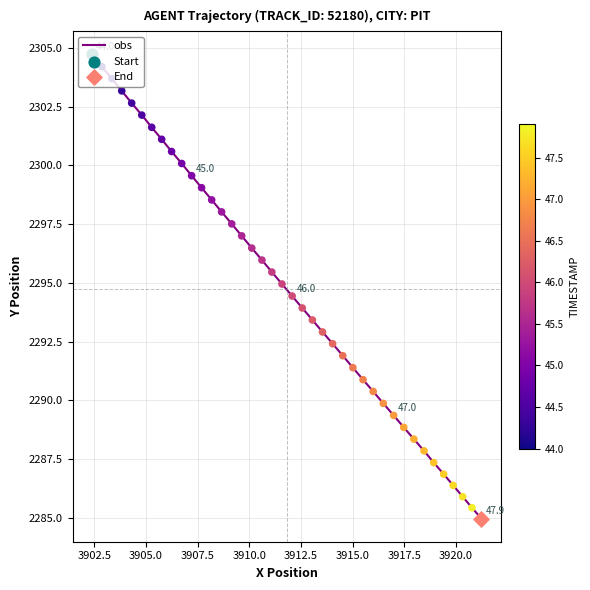

What is the maximum value shown in the chart?

2304.7